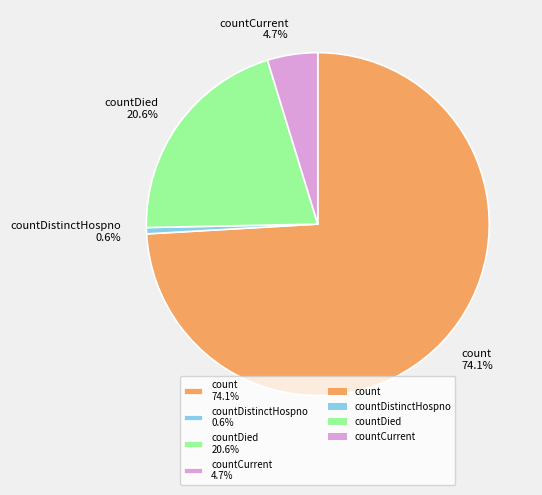

How many slices are in this pie chart?

4